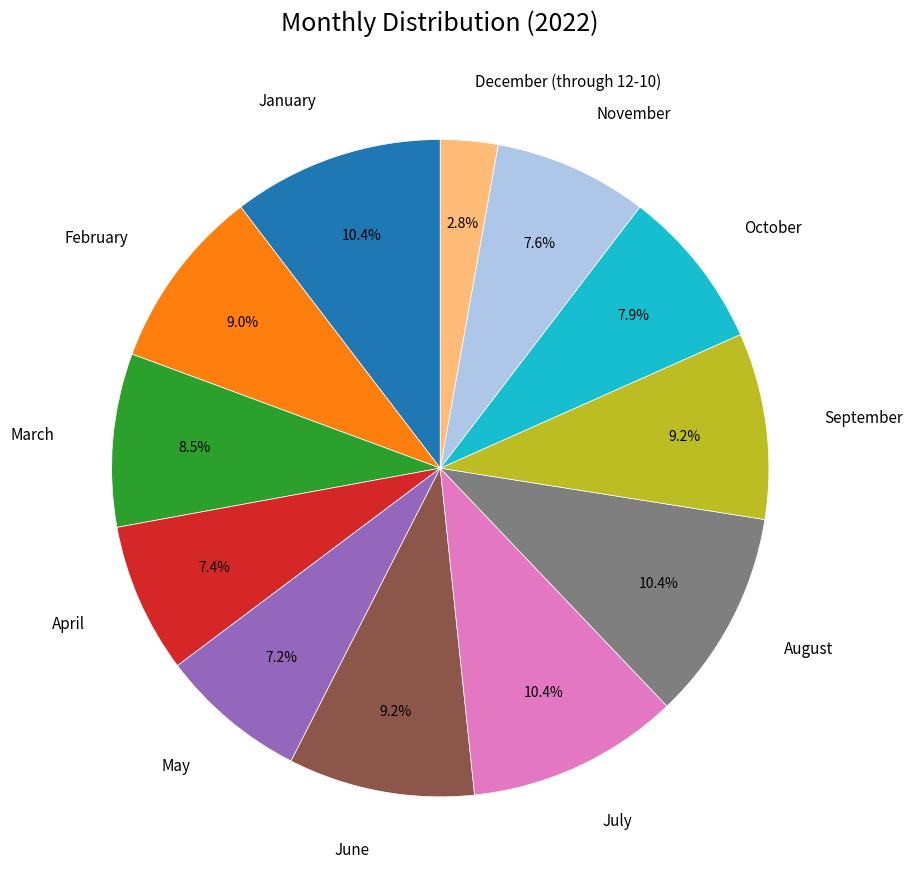

Which category has the smallest portion of the pie?

December (through 12-10)